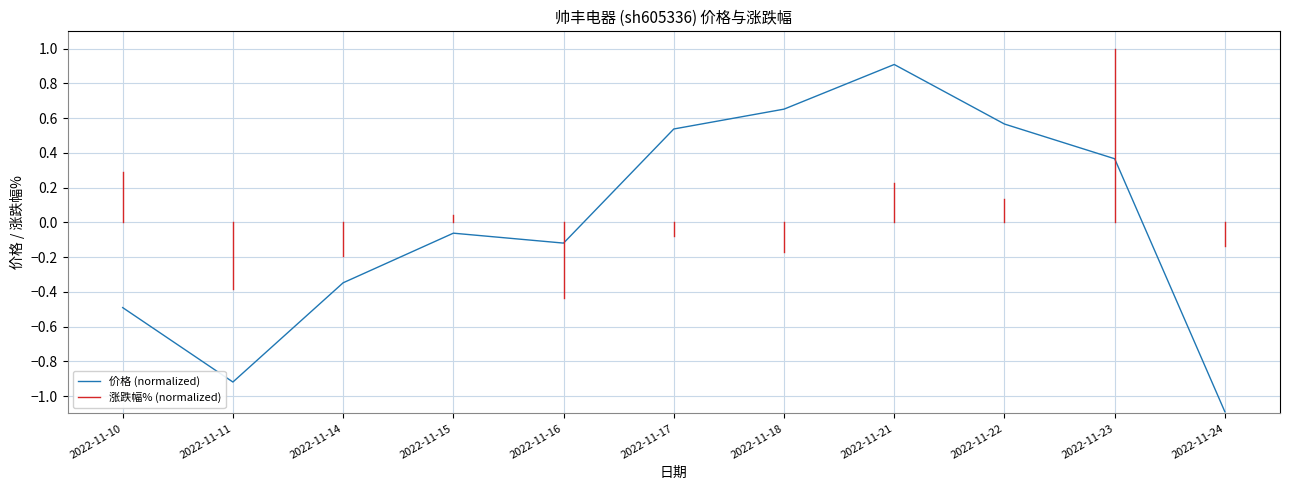

At which label is the value closest to 0?

2022-11-15